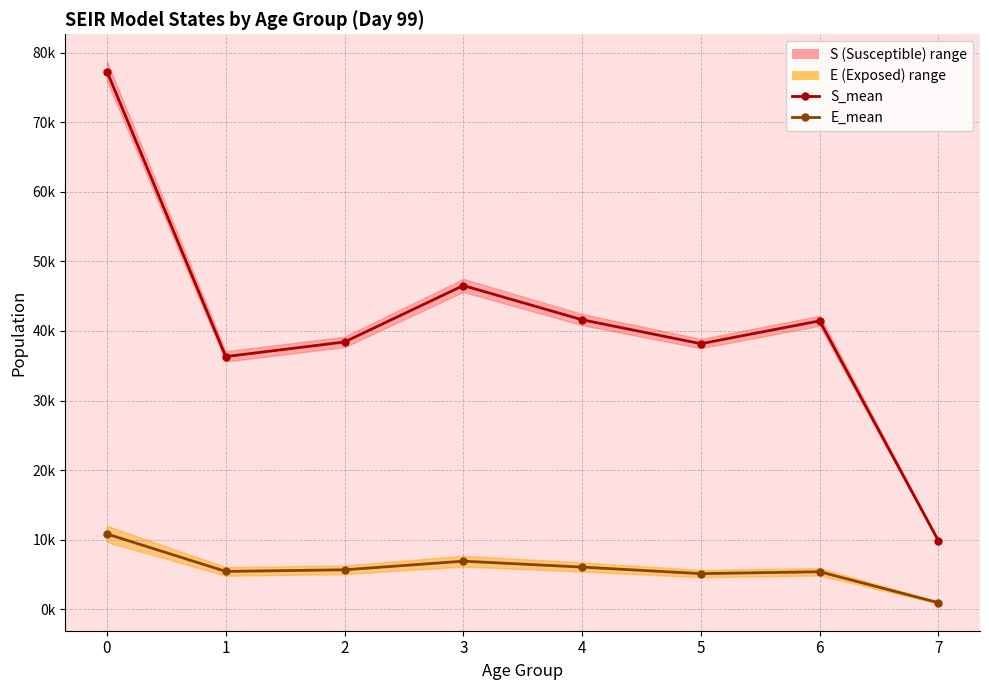

Which series has the largest range (max minus min)?

S_mean